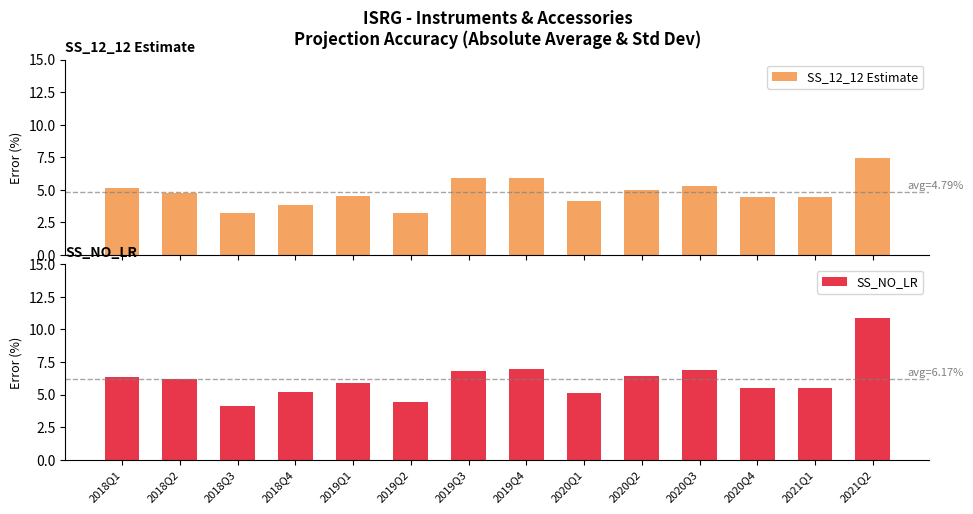

What is the difference between the maximum and minimum values in the SS_NO_LR series?

6.7